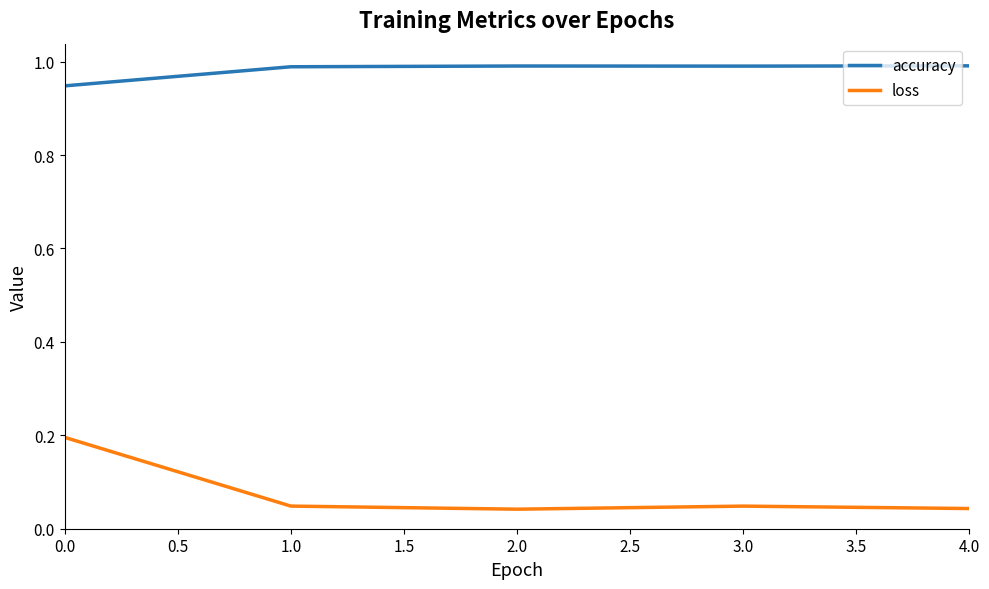

What position from the right is 3.0?

2